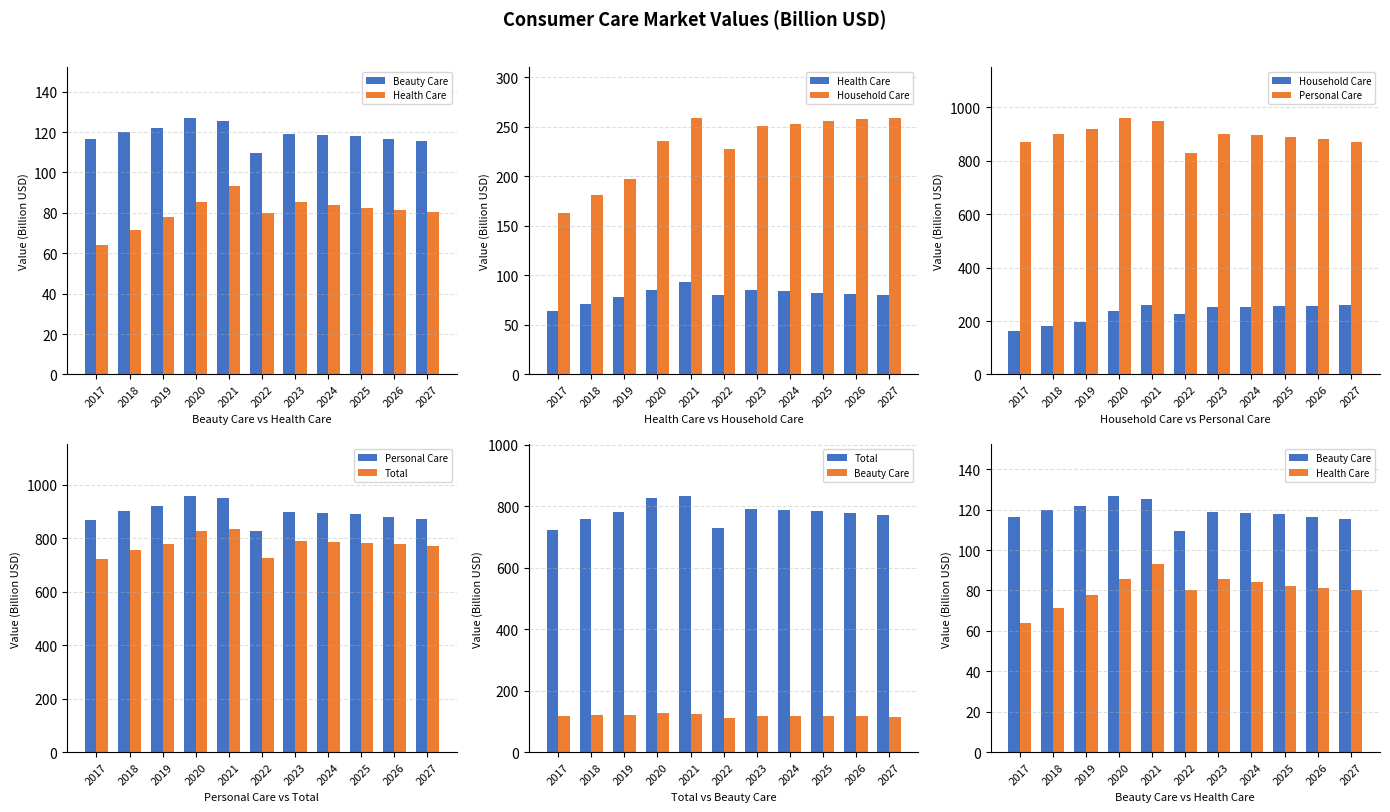

What is the average value of the Health Care series?

80.5